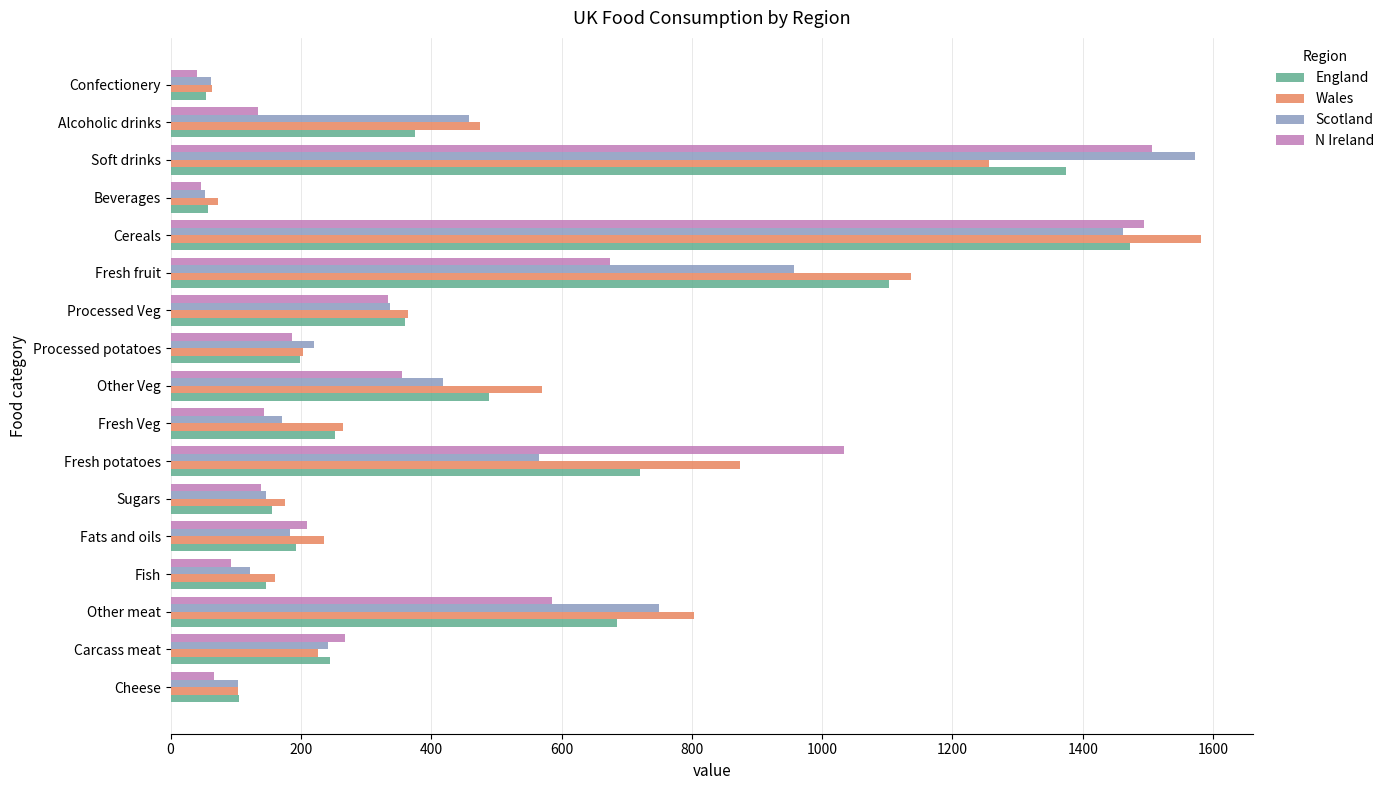

What is the difference between the maximum and second lowest values in the Scotland series?

1510